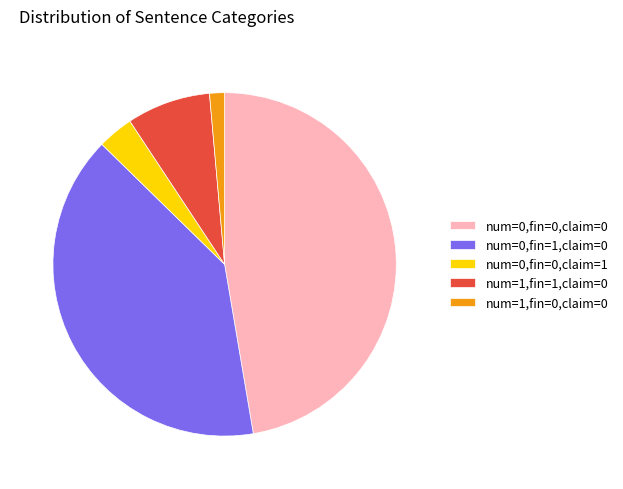

True or false: num=1,fin=1,claim=0 accounts for 8% of the total.

True